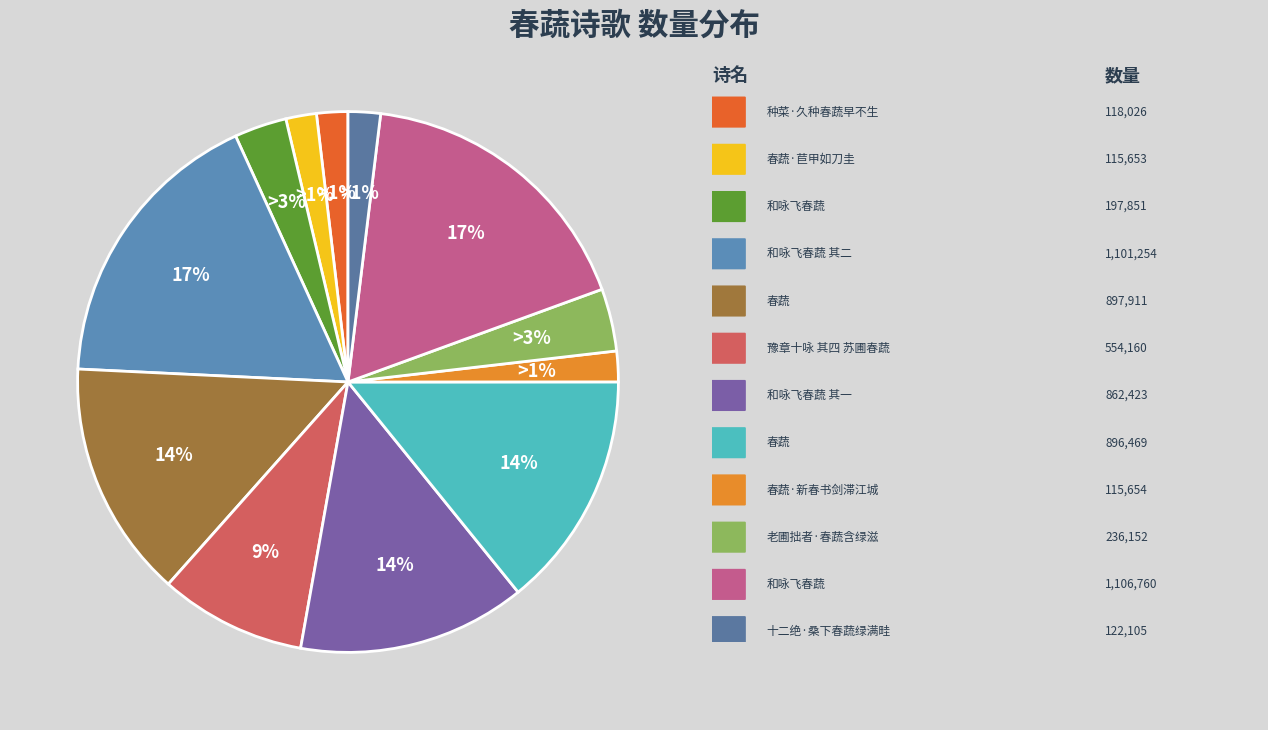

To the nearest percent, what is the average slice percentage?

8%